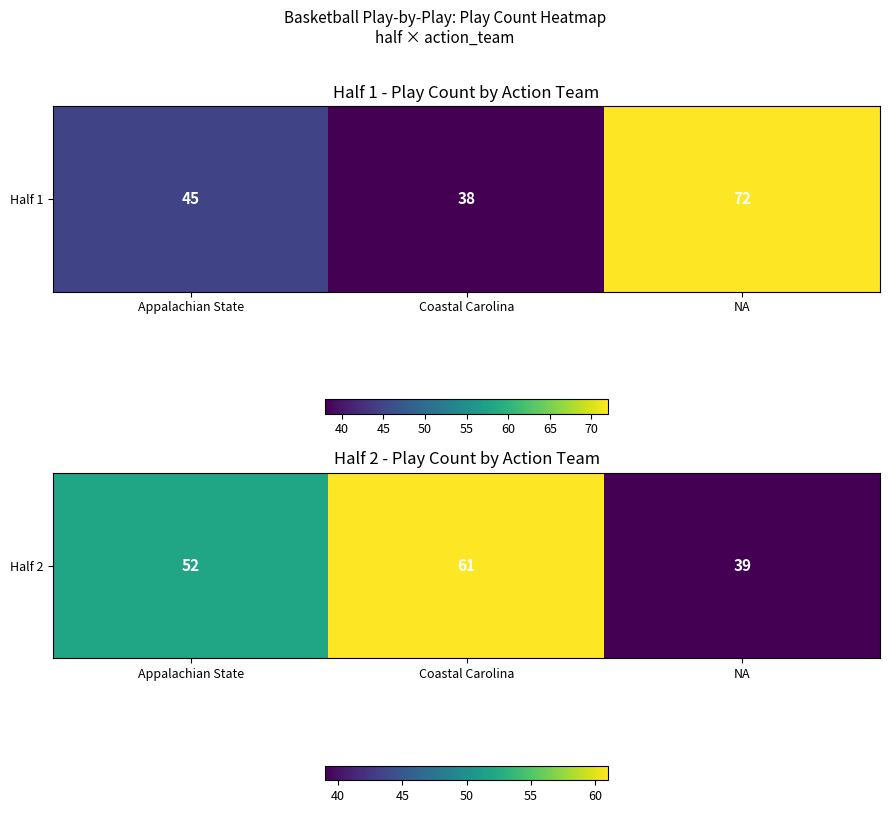

The value at NA is 18. True or false?

False